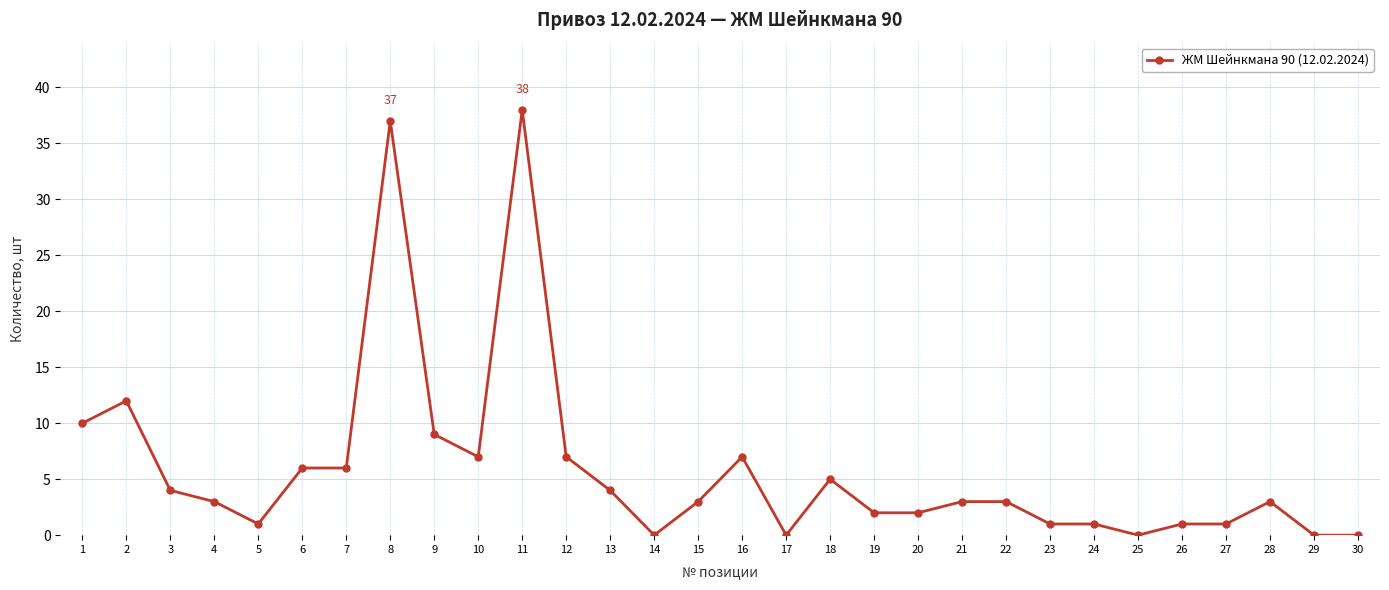

At which category does the data reach its first local valley?

5